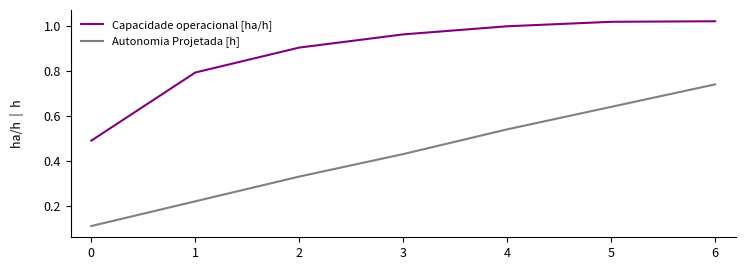

Is this an area chart (filled region under the line)?

No